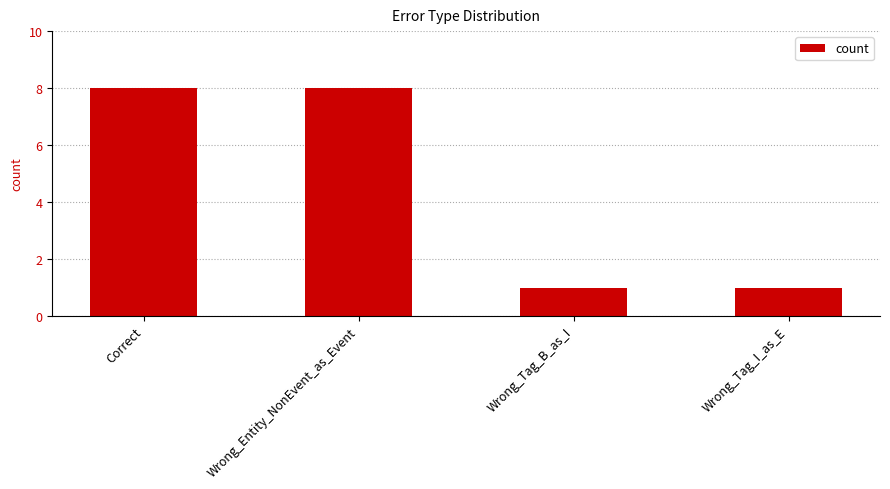

Reading left to right, what are all the values shown in this chart?

8	8	1	1